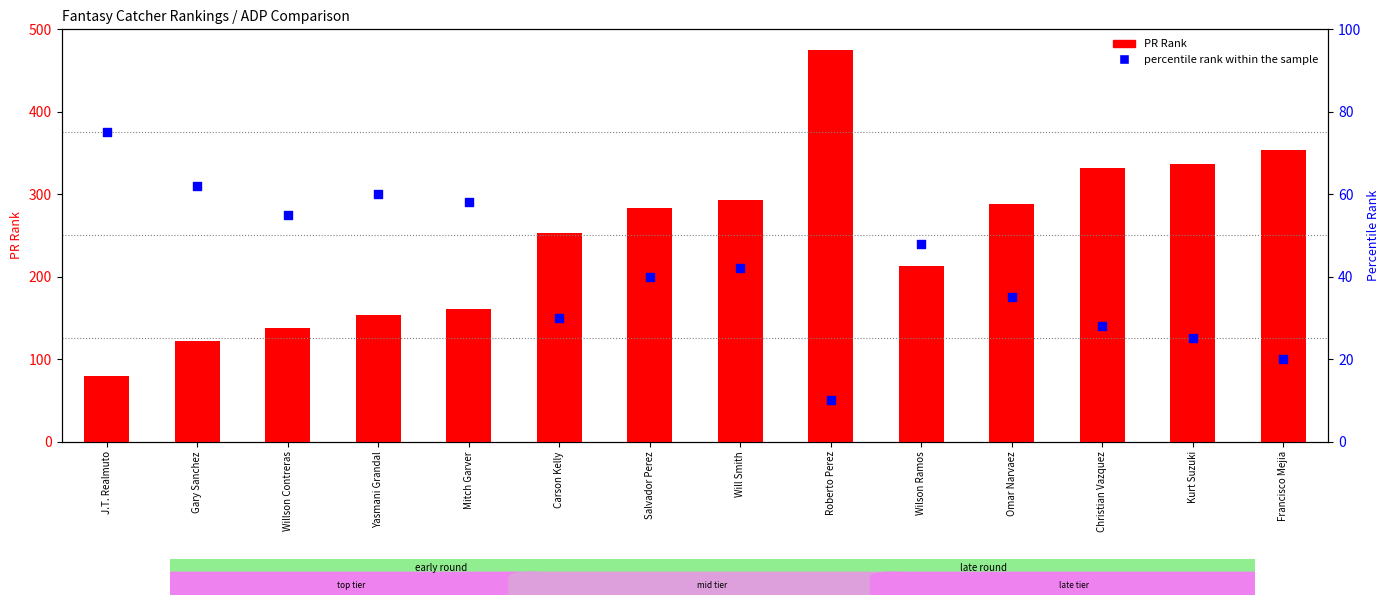

At which category is the sum across all series the highest?

Roberto Perez